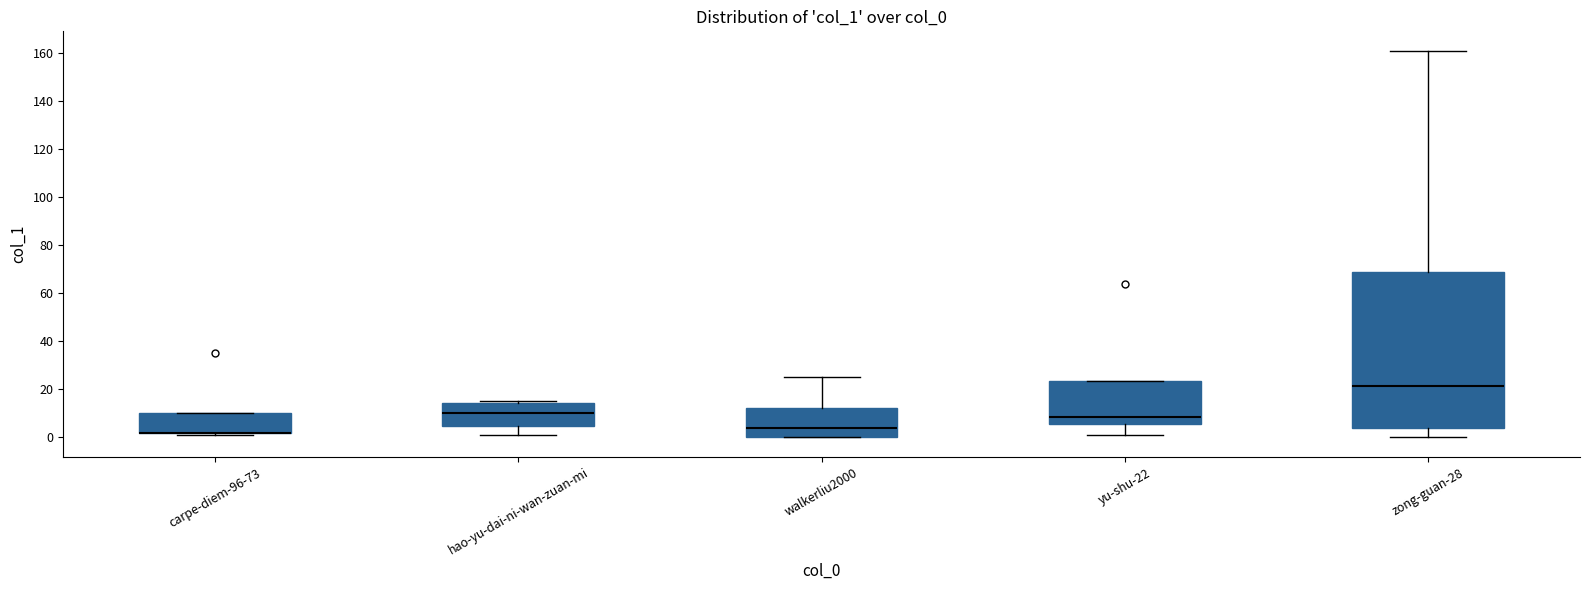

Comparing the boxes themselves (not the whiskers), which one is the tallest?

zong-guan-28